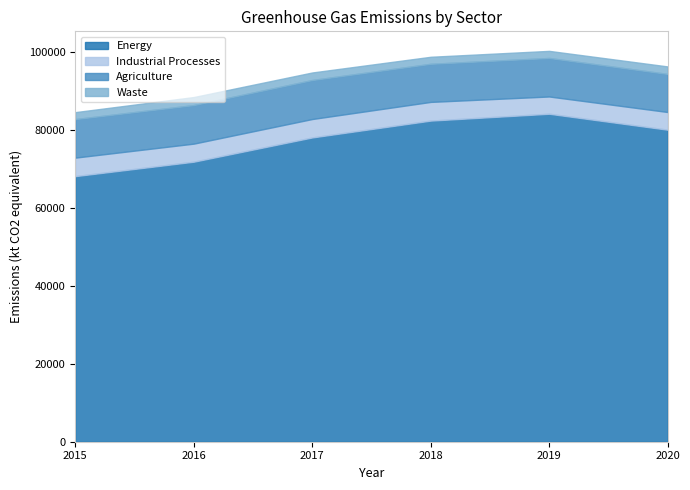

What are all the series names shown in the legend?

Energy, Industrial Processes, Agriculture, Waste